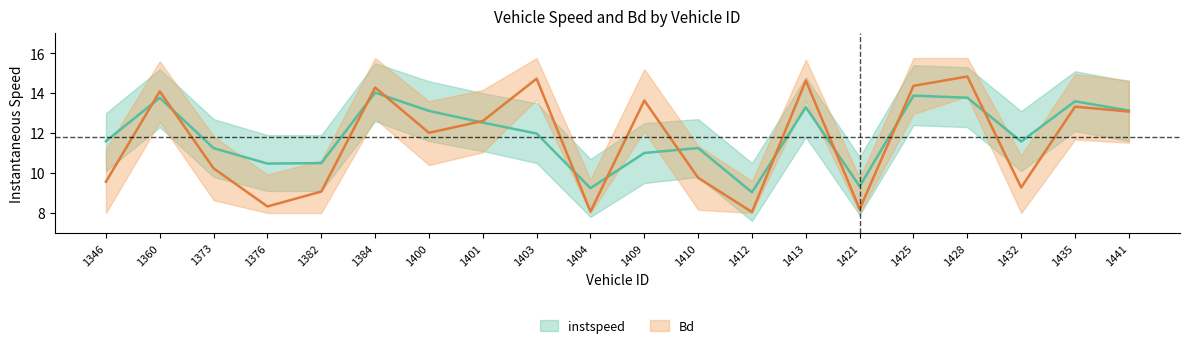

Which has a higher value, 1382 or 1403?

1403